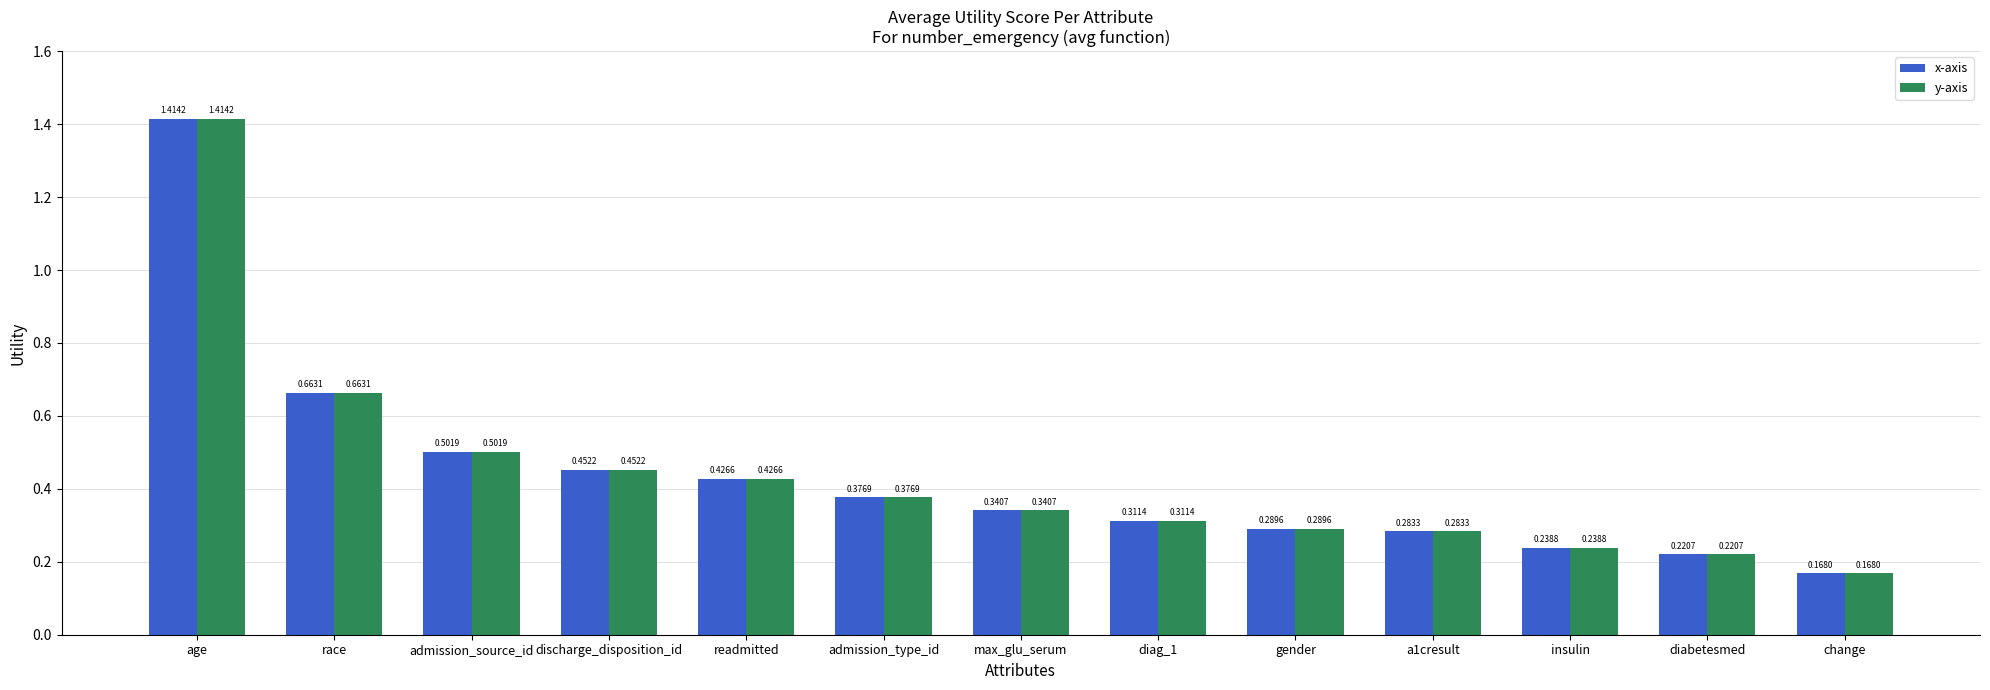

The value of y-axis at admission_source_id is 0.3. True or false?

False